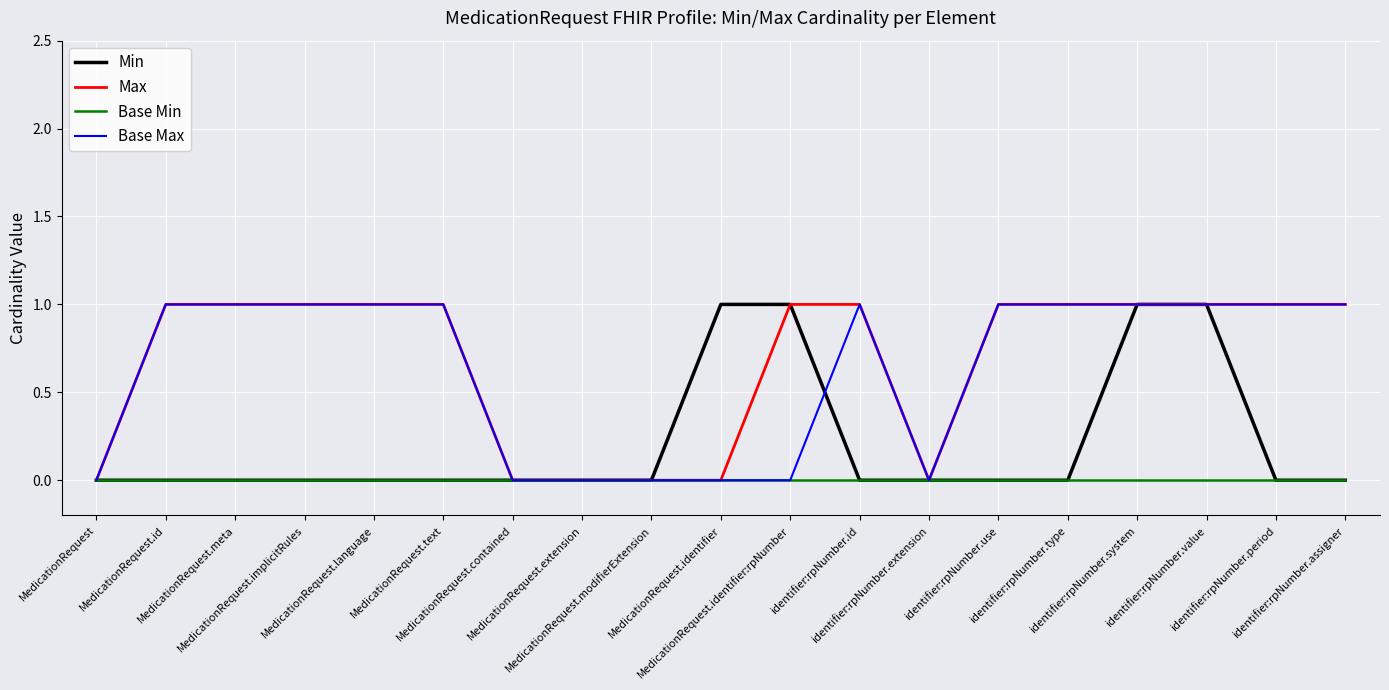

At how many categories does at least one series exceed 0?

14